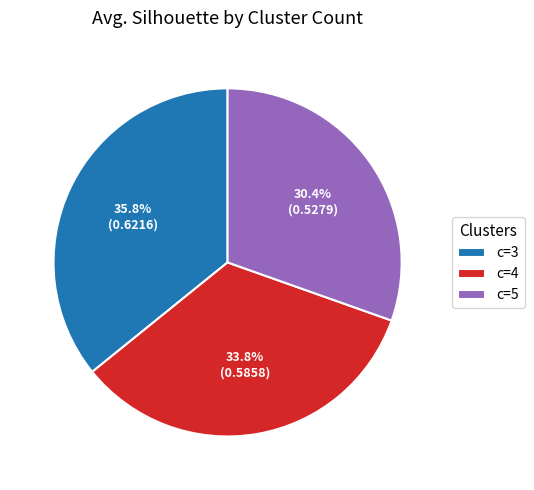

Which slice is the smallest?

c=5